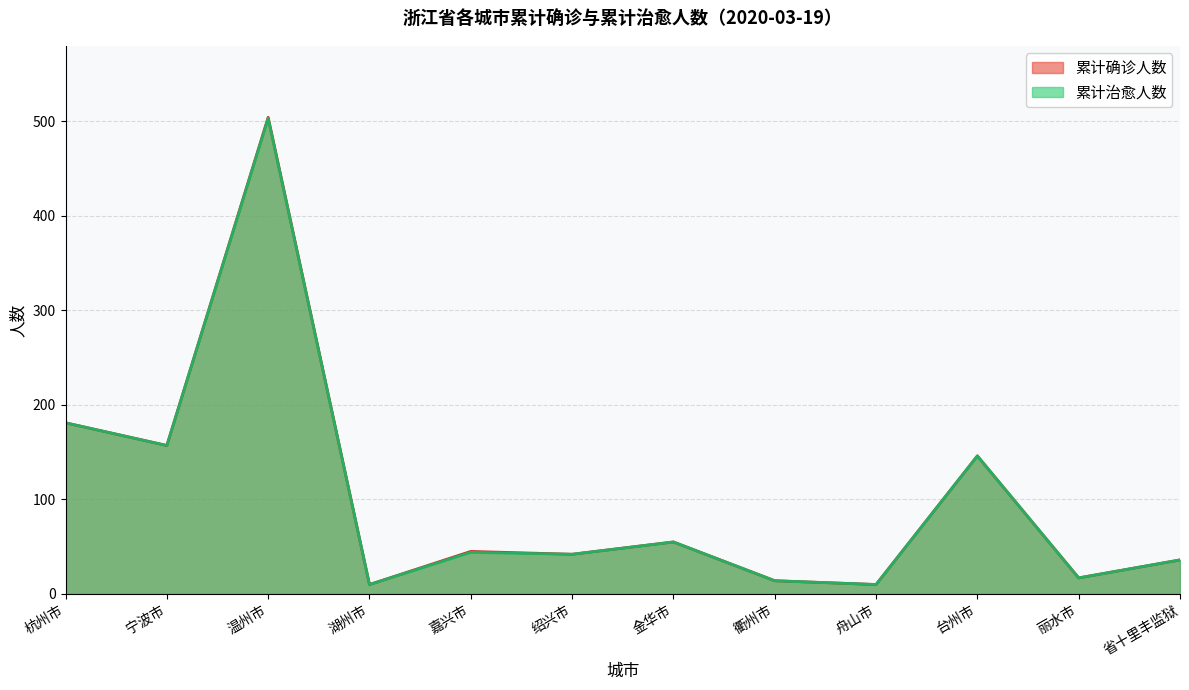

True or false: 累计治愈人数 has more than 0 points higher than both neighbors.

True